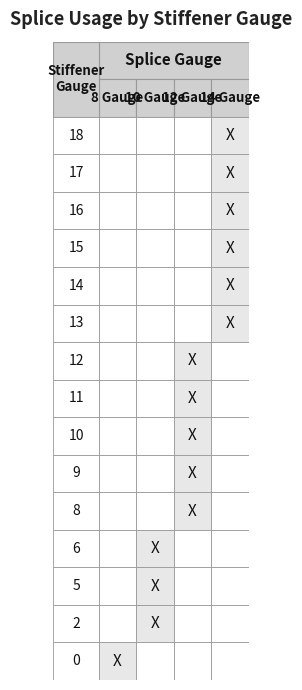

How many values in the 10 series exceed 0?

1